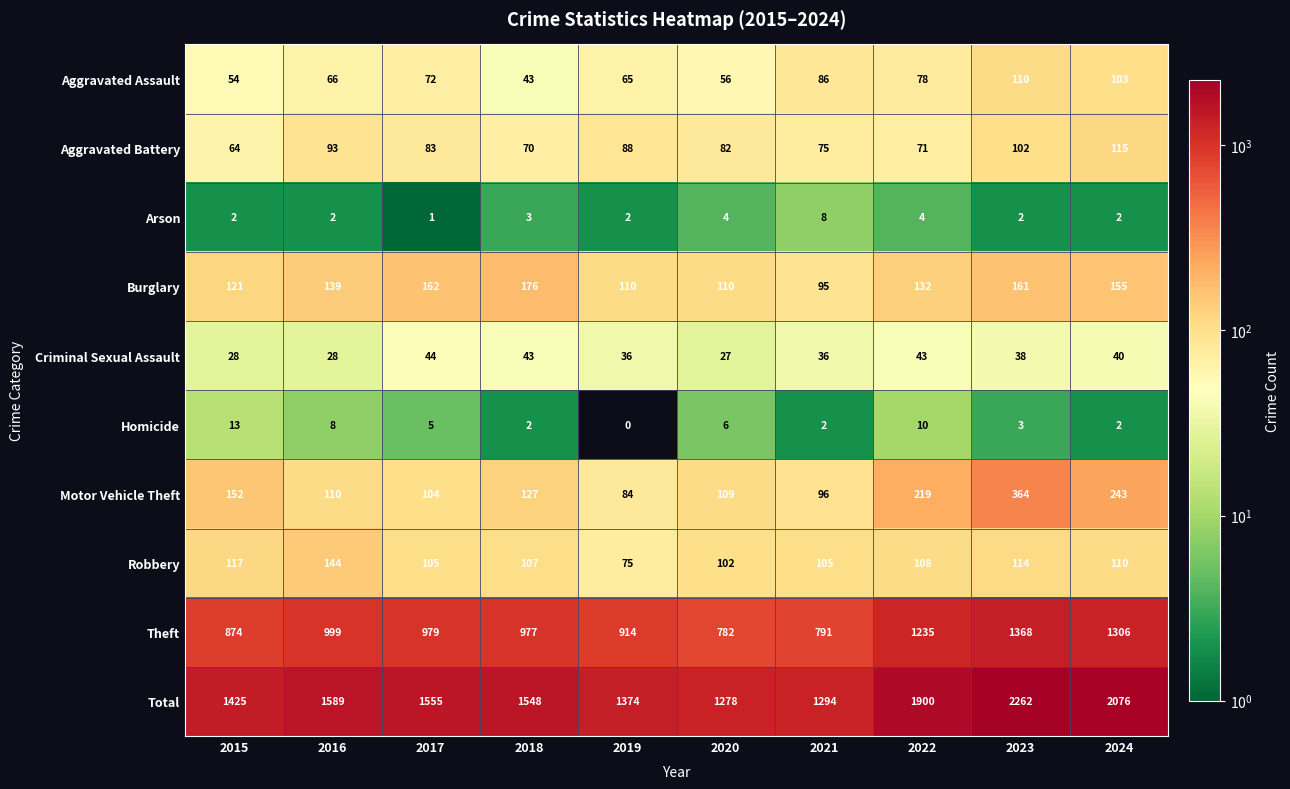

Which series changed the most between 2017 and 2018?

Aggravated Assault